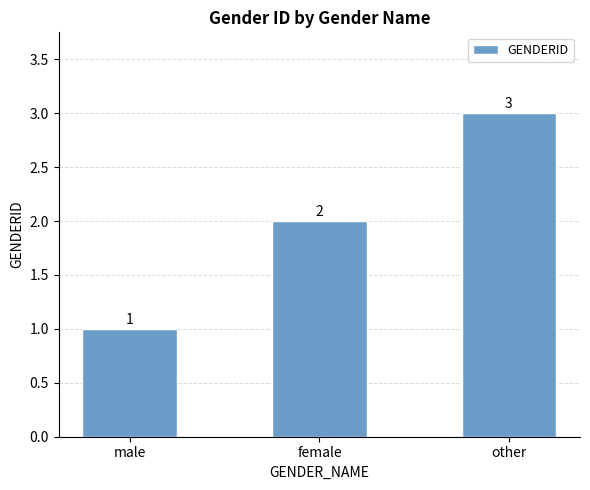

How many distinct data groups are displayed?

1